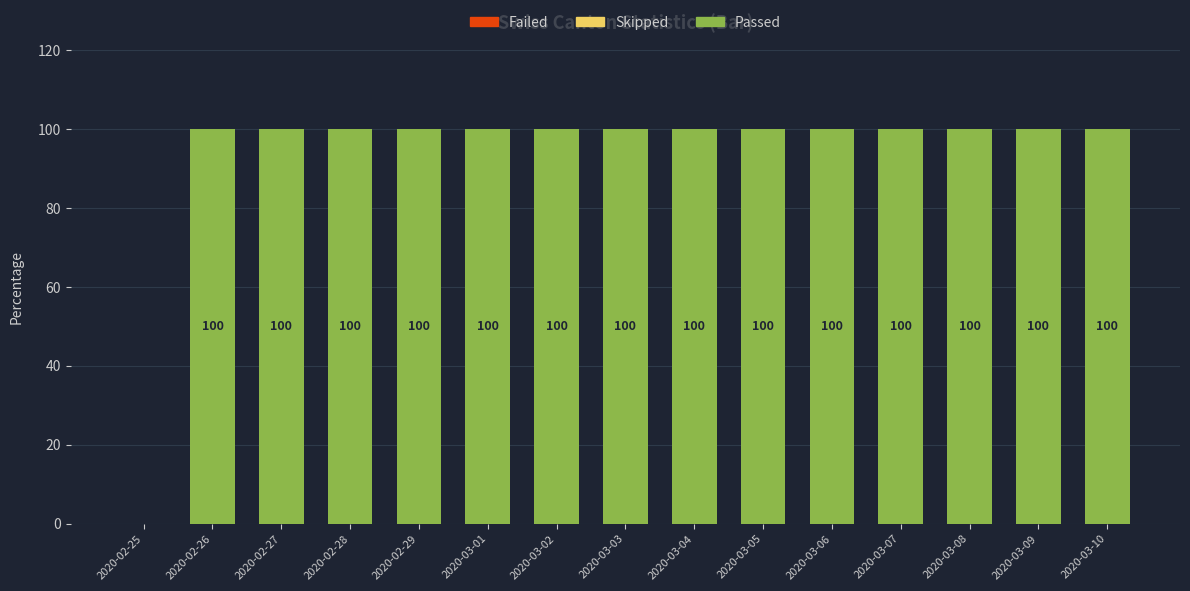

Reading left to right, extract all data points from this chart.

2020-02-25=0	2020-02-26=100	2020-02-27=100	2020-02-28=100	2020-02-29=100	2020-03-01=100	2020-03-02=100	2020-03-03=100	2020-03-04=100	2020-03-05=100	2020-03-06=100	2020-03-07=100	2020-03-08=100	2020-03-09=100	2020-03-10=100